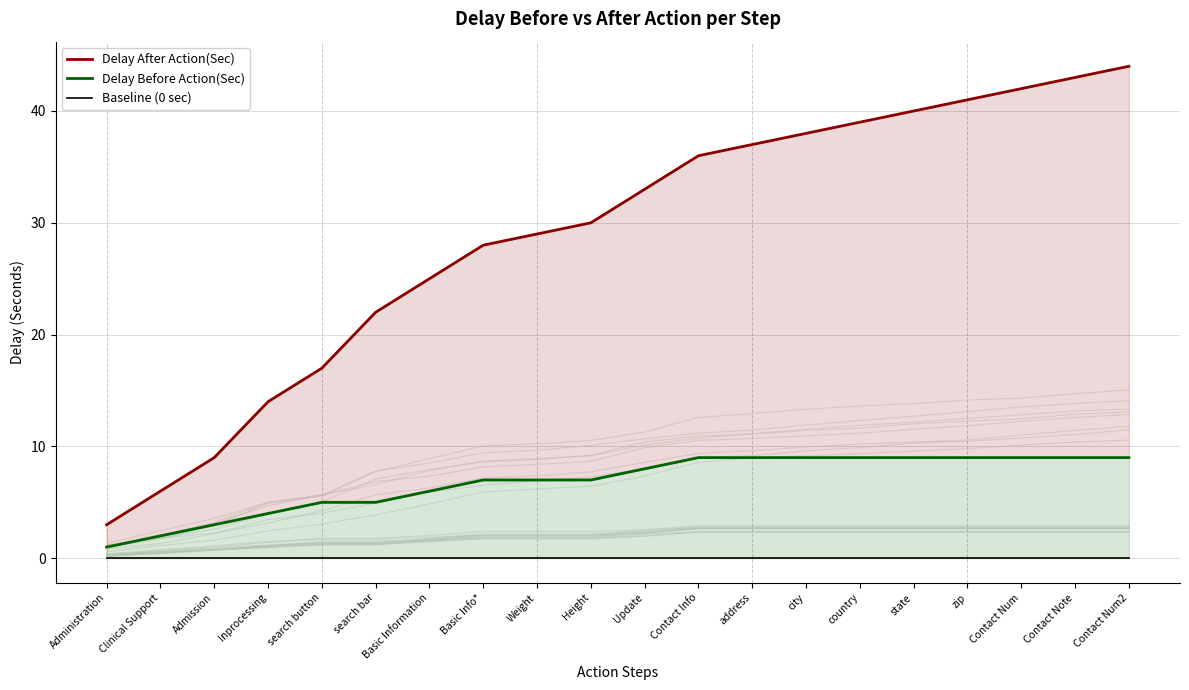

Reading left to right, what are all the values shown in this chart?

Delay After Action(Sec): Administration=3	Clinical Support=6	Admission=9	Inprocessing=14	search button=17	search bar=22	Basic Information=25	Basic Info*=28	Weight=29	Height=30	Update=33	Contact Info=36	address=37	city=38	country=39	state=40	zip=41	Contact Num=42	Contact Note=43	Contact Num2=44
Delay Before Action(Sec): Administration=1	Clinical Support=2	Admission=3	Inprocessing=4	search button=5	search bar=5	Basic Information=6	Basic Info*=7	Weight=7	Height=7	Update=8	Contact Info=9	address=9	city=9	country=9	state=9	zip=9	Contact Num=9	Contact Note=9	Contact Num2=9
Baseline (0 sec): Administration=0	Clinical Support=0	Admission=0	Inprocessing=0	search button=0	search bar=0	Basic Information=0	Basic Info*=0	Weight=0	Height=0	Update=0	Contact Info=0	address=0	city=0	country=0	state=0	zip=0	Contact Num=0	Contact Note=0	Contact Num2=0